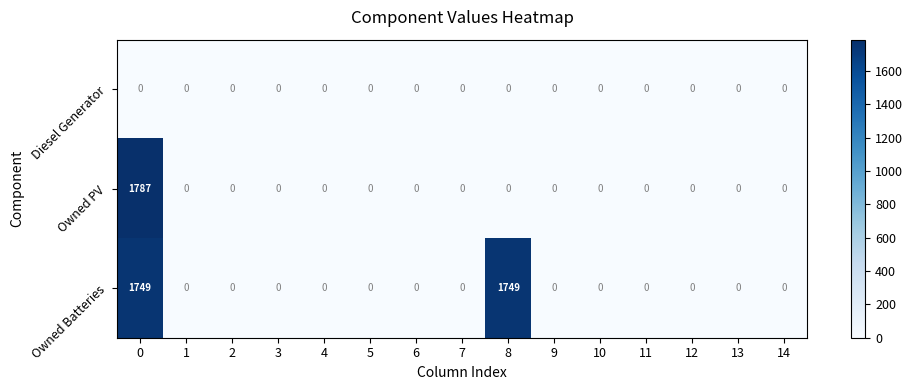

Which series has the widest spread of values?

Owned PV